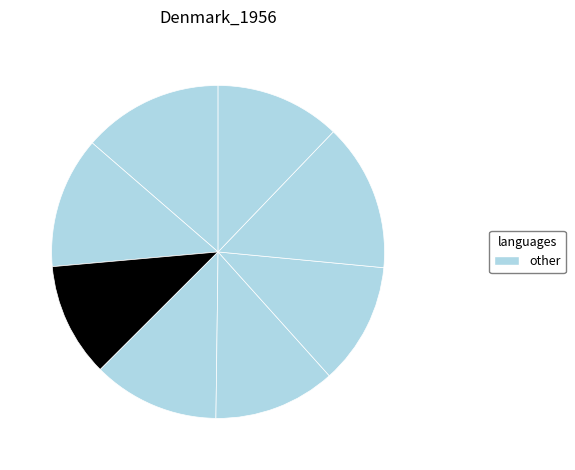

How many segments does this pie chart have?

8